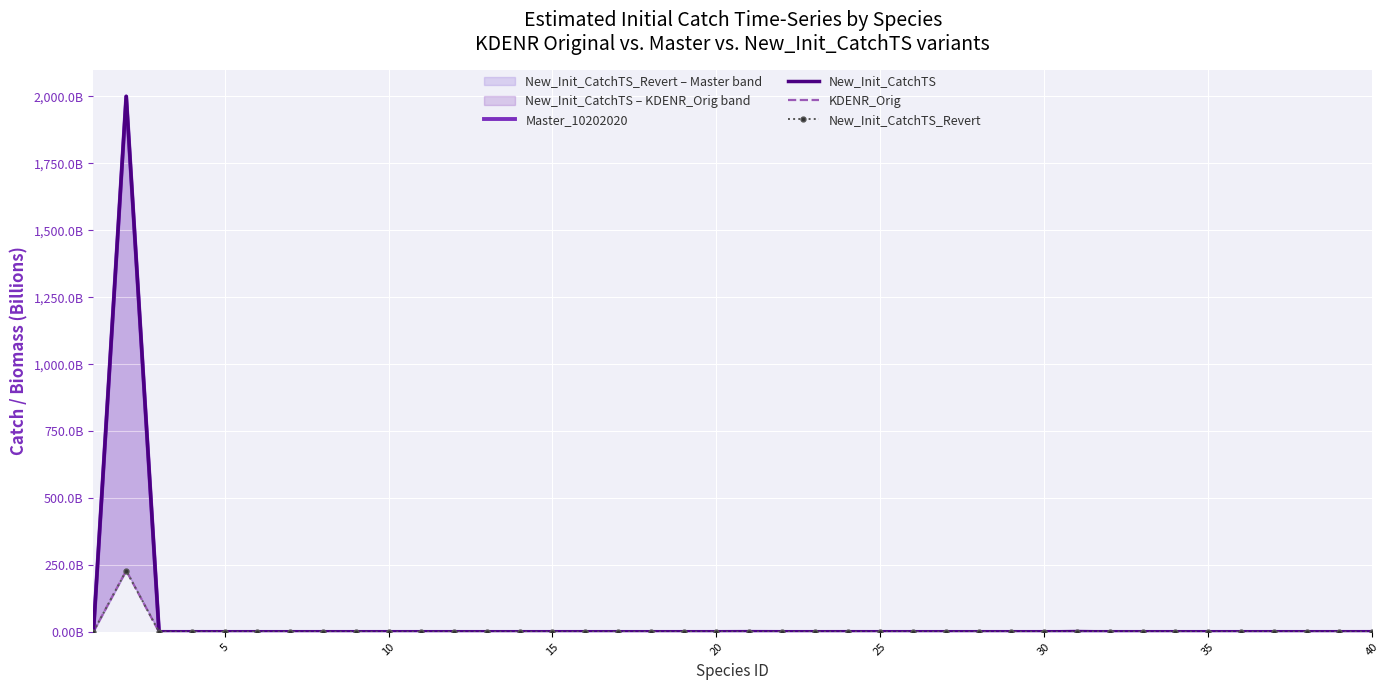

Reading right to left, extract all data points from this chart.

Master_10202020: 0.0	0.0	0.0	0.0	0.0	0.0	0.0	0.0	0.0	0.0	0.0	0.0	0.0	0.0	0.0	0.0	0.1	0.0	0.0	0.3	0.0	0.0	0.0	0.0	0.0	0.0	0.0	0.0	0.0	0.0	0.0	0.0	0.0	0.0	0.0	0.0	0.0	0.1	2000.0	0.5
New_Init_CatchTS: 0.1	0.0	0.0	0.0	0.0	0.0	0.0	0.0	0.0	1.3	0.0	0.0	0.0	0.0	0.0	0.0	0.4	0.0	0.0	0.3	0.0	0.1	0.0	0.0	0.0	0.0	0.0	0.0	0.0	0.0	0.0	0.0	0.0	0.0	0.0	0.0	0.0	0.1	2000.0	0.5
KDENR_Orig: 0.2	0.2	0.0	0.0	0.0	0.0	0.0	0.0	0.0	1.0	0.0	0.0	0.0	0.0	0.0	0.0	0.4	0.0	0.0	0.0	0.4	0.1	0.0	0.0	0.0	0.0	0.0	0.0	0.0	0.0	0.0	0.0	0.0	0.0	0.0	0.0	0.0	0.1	229.0	0.9
New_Init_CatchTS_Revert: 0.2	0.0	0.0	0.0	0.0	0.0	0.0	0.0	1.3	0.0	0.0	0.0	0.0	0.0	0.0	0.0	0.4	0.0	0.0	0.0	0.4	0.0	0.1	0.0	0.0	0.0	0.0	0.0	0.0	0.0	0.0	0.0	0.0	0.0	0.0	0.0	0.0	0.1	229.0	0.9